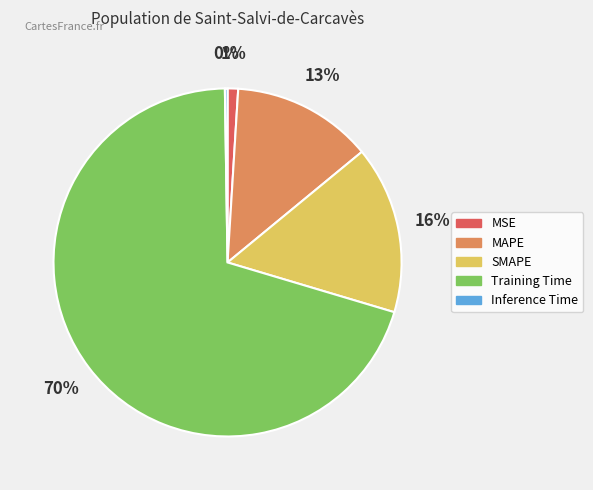

To the nearest percent, what is the difference between the SMAPE and MSE slice percentages?

15%